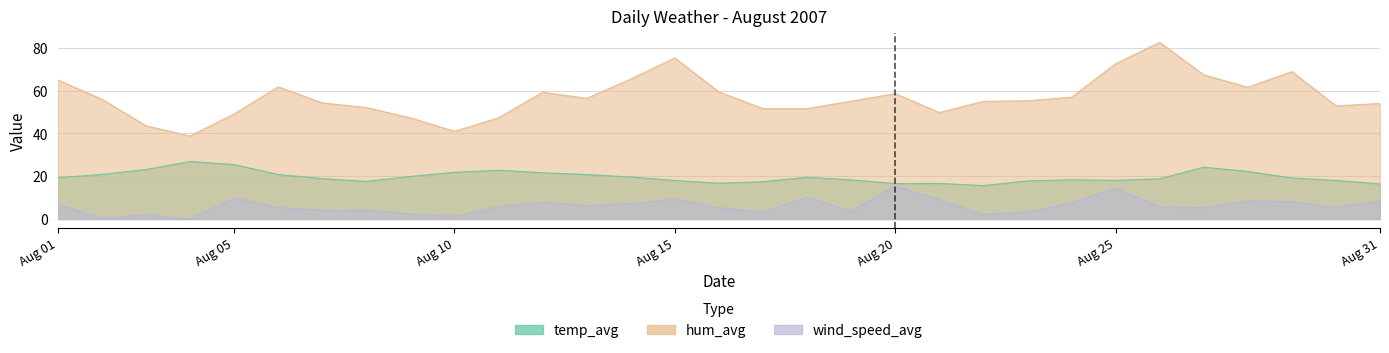

What is the greatest value displayed?

82.6